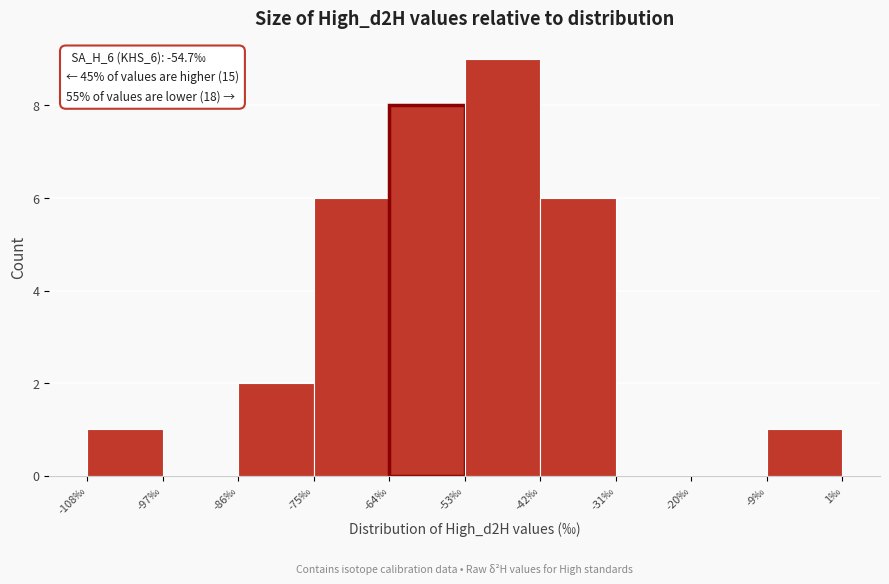

Which range on the x-axis has the tallest bar?

-54 to -42